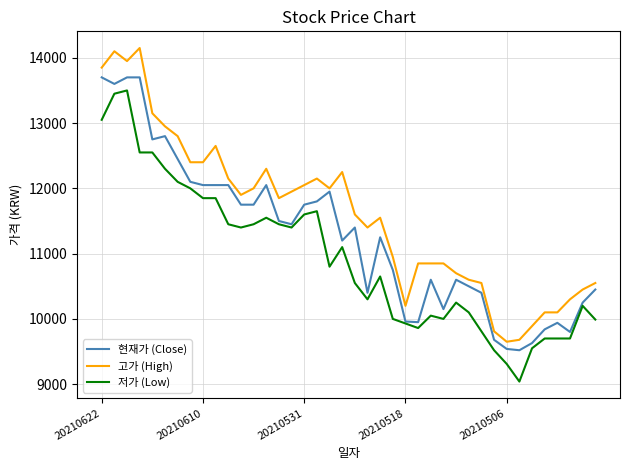

Is this an area chart (filled region under the line)?

No